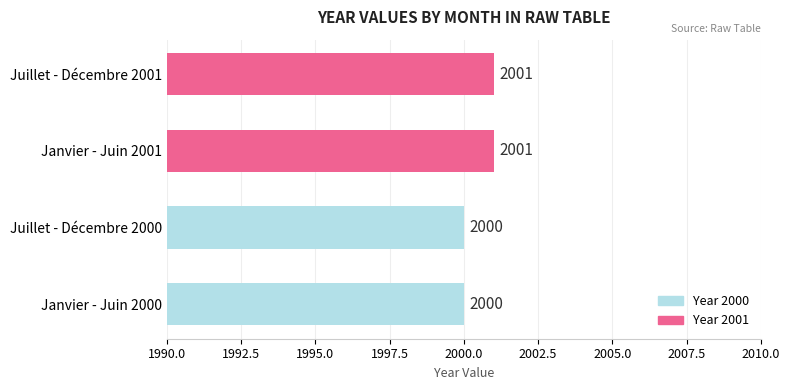

What is the change in value from Juillet - Décembre 2000 to Janvier - Juin 2001?

+1